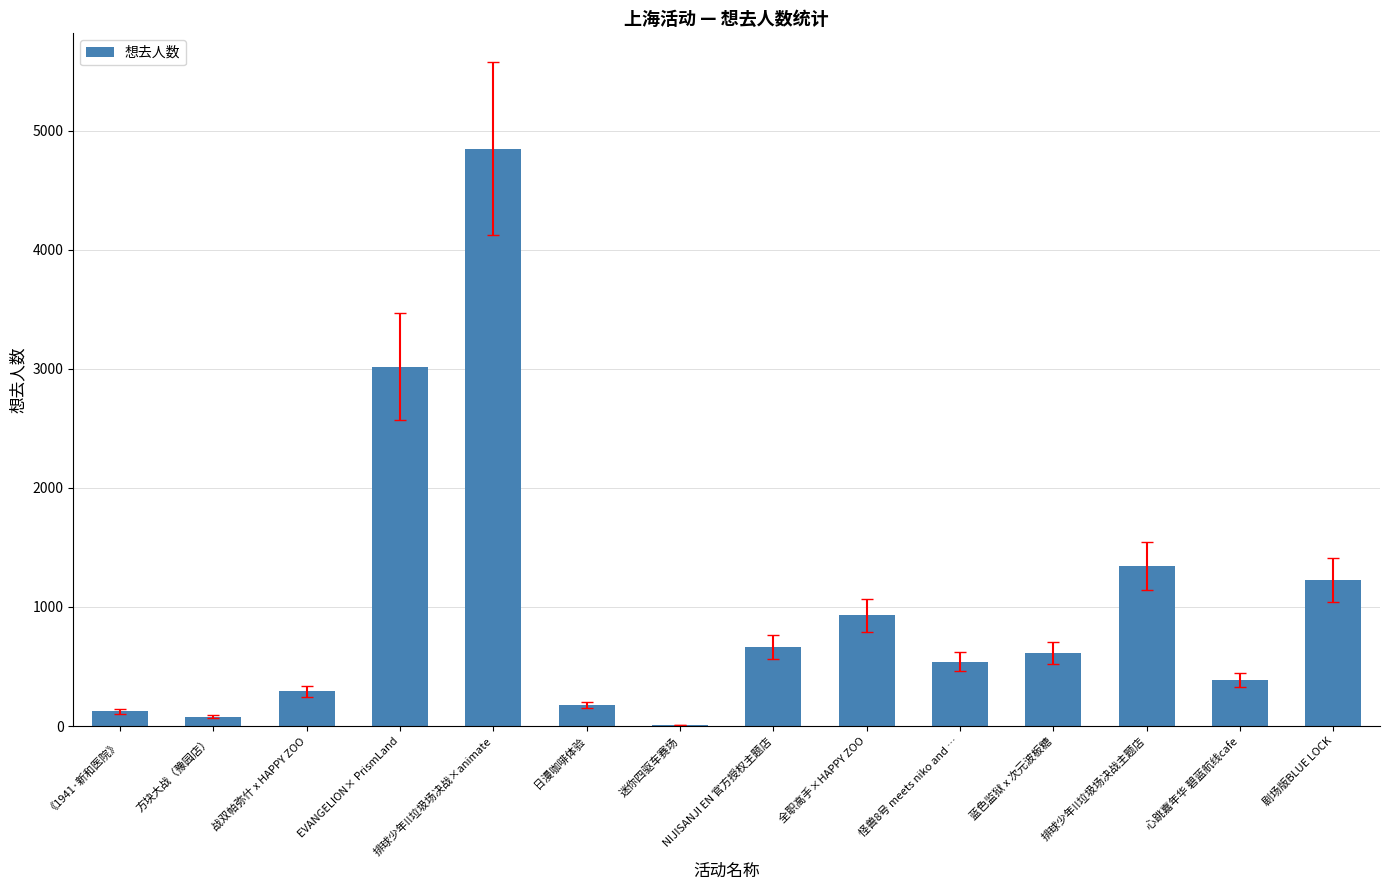

At which label is the value closest to 2428?

EVANGELION× PrismLand